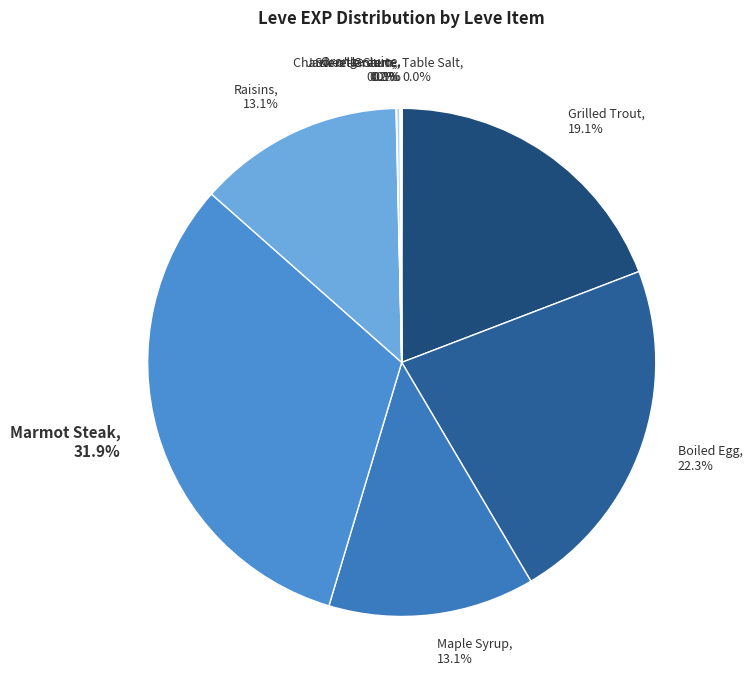

What percentage is the Marmot Steak slice, to the nearest percent?

32%